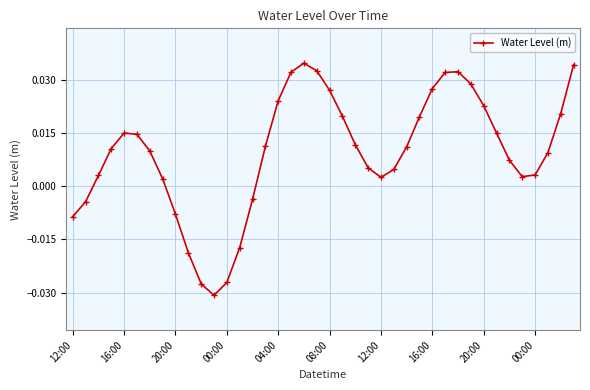

How many points are higher than both their immediate neighbors (excluding endpoints)?

3